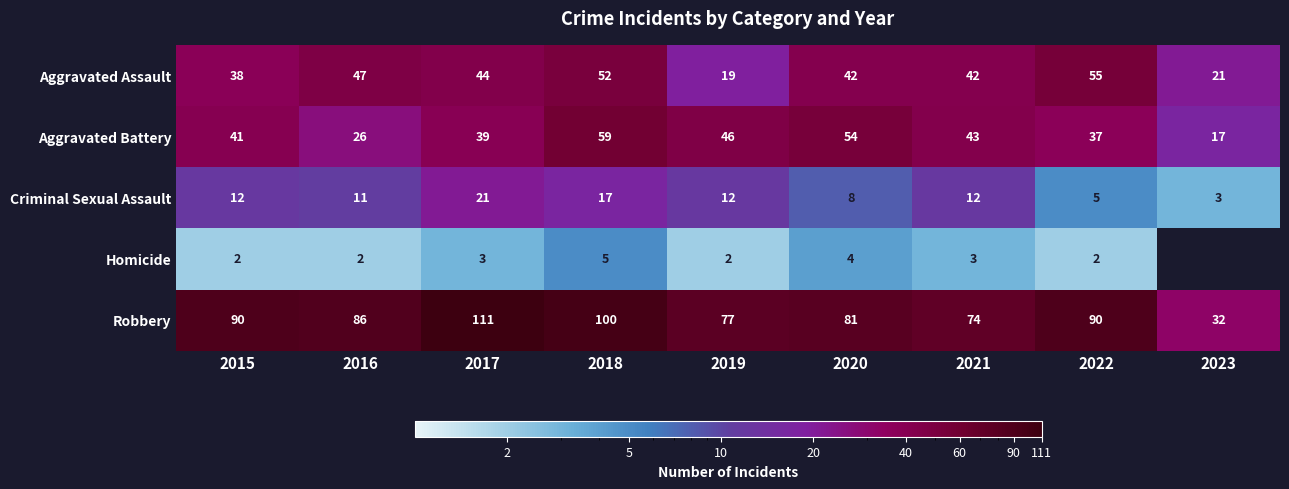

What is the difference between the maximum and minimum values in the Robbery series?

79